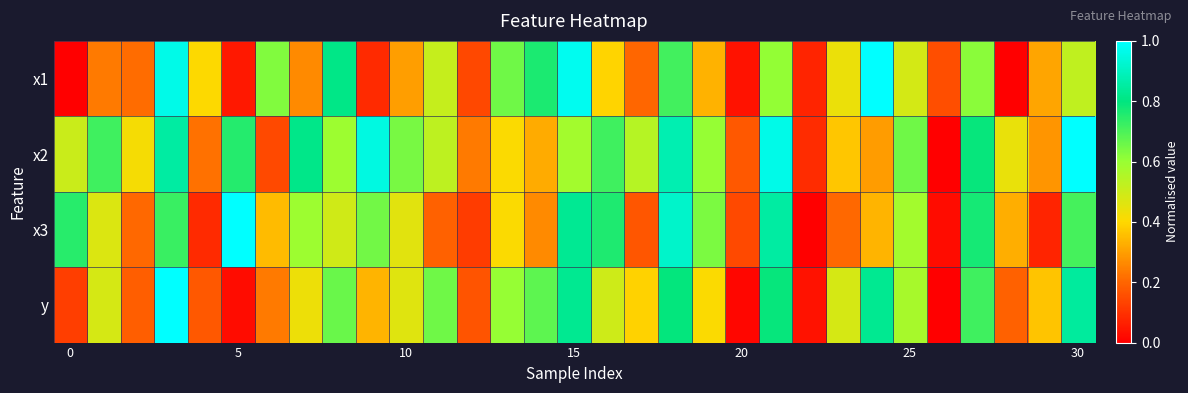

Reading right to left, extract all data points from this chart.

x1: 0.5	0.3	0.0	0.6	0.2	0.5	1.0	0.4	0.1	0.6	0.0	0.3	0.7	0.2	0.4	1.0	0.8	0.7	0.1	0.5	0.3	0.1	0.8	0.3	0.6	0.0	0.4	1.0	0.2	0.2	0.0
x2: 1.0	0.3	0.4	0.8	0.0	0.7	0.3	0.4	0.1	1.0	0.2	0.6	0.9	0.5	0.7	0.6	0.3	0.4	0.2	0.5	0.6	1.0	0.6	0.8	0.1	0.8	0.2	0.9	0.4	0.7	0.5
x3: 0.7	0.1	0.3	0.8	0.0	0.6	0.3	0.2	0.0	0.9	0.1	0.6	0.9	0.2	0.8	0.8	0.3	0.4	0.1	0.2	0.5	0.7	0.5	0.6	0.3	1.0	0.1	0.7	0.2	0.5	0.7
y: 0.8	0.4	0.2	0.7	0.0	0.6	0.8	0.5	0.0	0.8	0.0	0.4	0.8	0.4	0.5	0.8	0.7	0.6	0.2	0.7	0.5	0.3	0.7	0.4	0.2	0.0	0.2	1.0	0.2	0.5	0.1